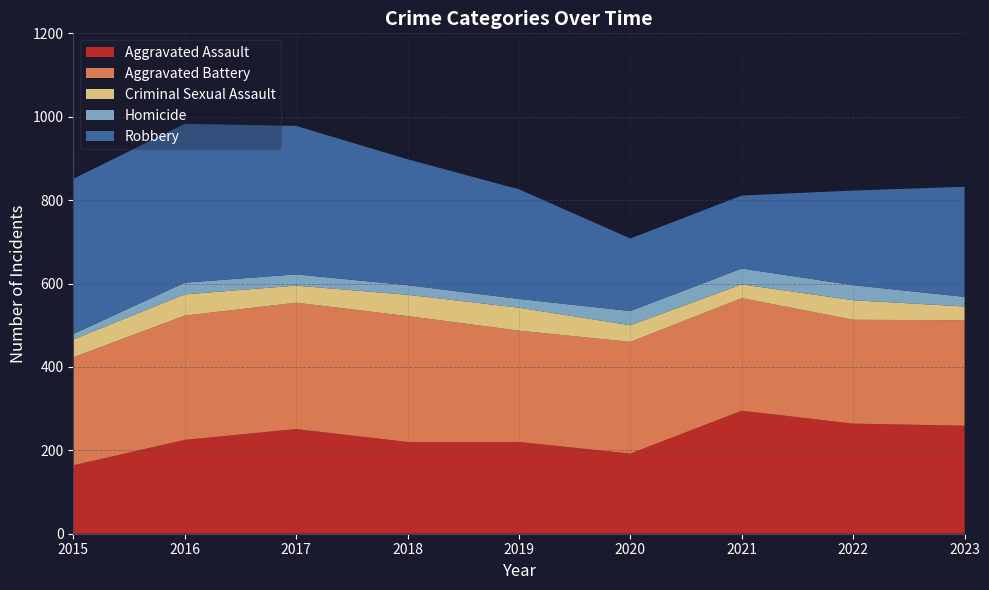

Reading left to right, transcribe all the data shown in this chart.

Aggravated Assault: 164	225	251	220	220	192	295	264	259
Aggravated Battery: 259	298	303	302	267	268	270	249	253
Criminal Sexual Assault: 43	51	41	51	55	40	33	47	33
Homicide: 13	28	27	23	21	34	38	36	23
Robbery: 372	381	356	302	263	174	175	227	264